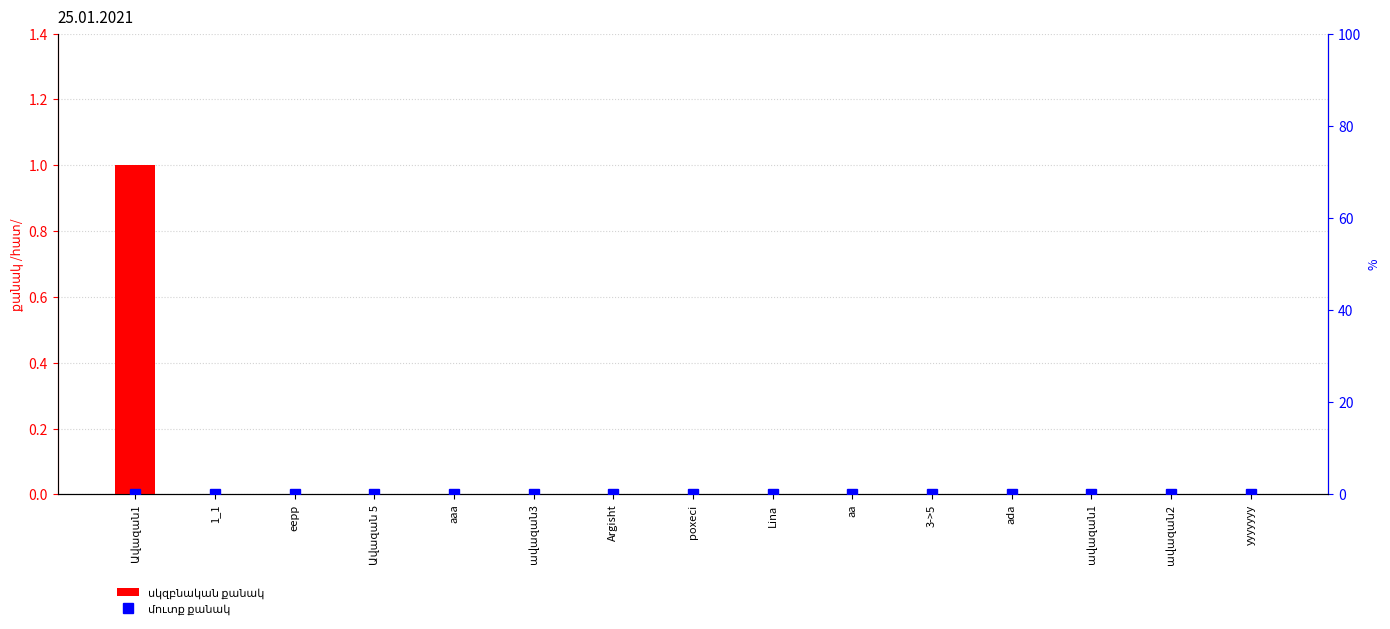

What is the label of the 15th bar from the right?

Ավազան1